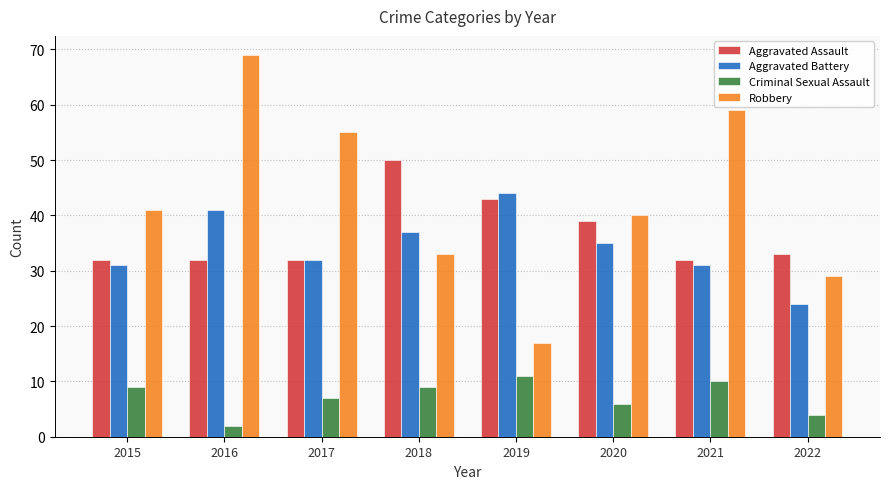

Read the Aggravated Assault value at 2015.

32